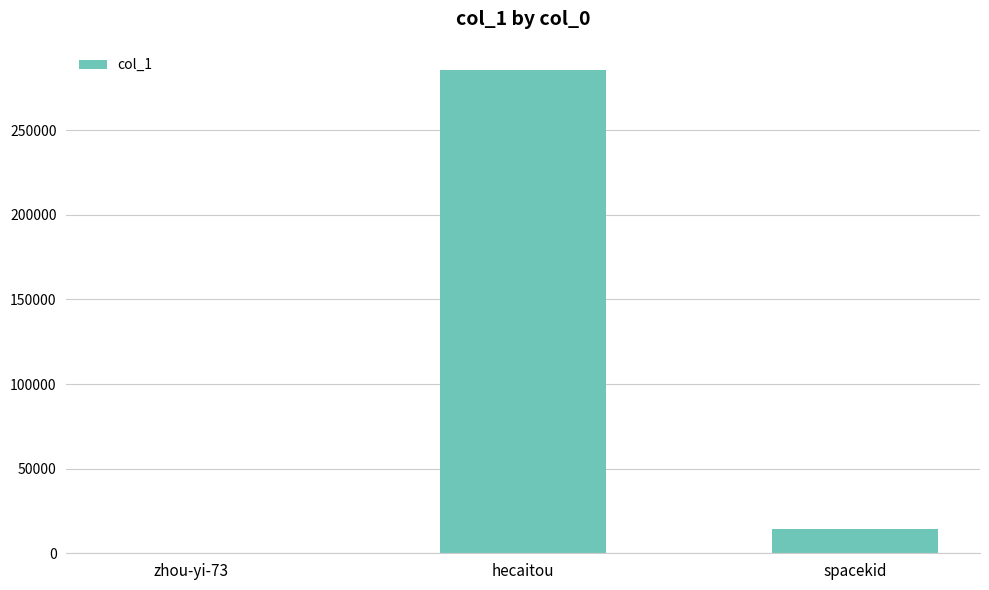

Reading right to left, list all the values displayed in this chart.

spacekid=14369	hecaitou=285611	zhou-yi-73=11